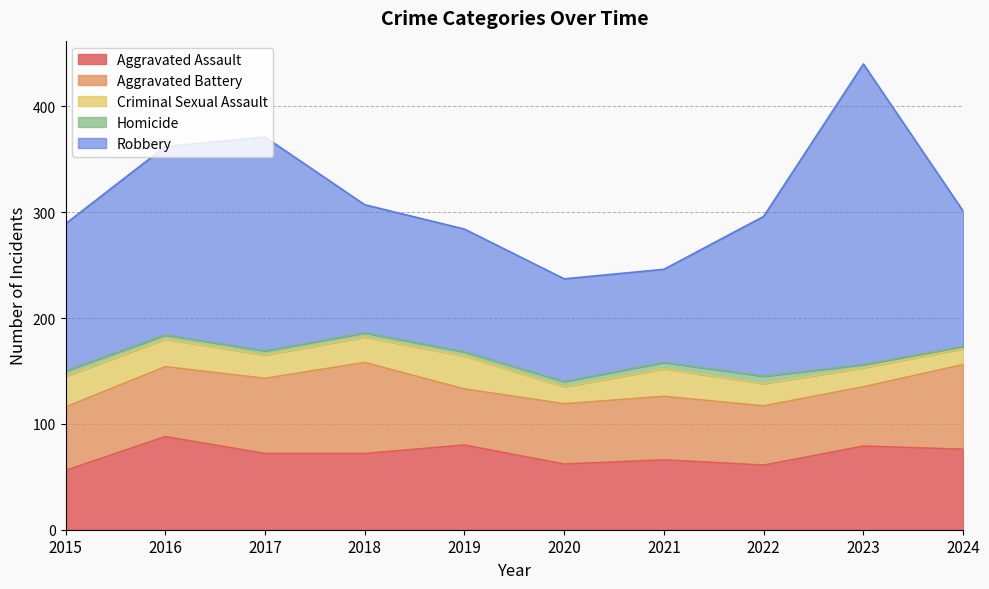

What is the smallest value displayed?

2